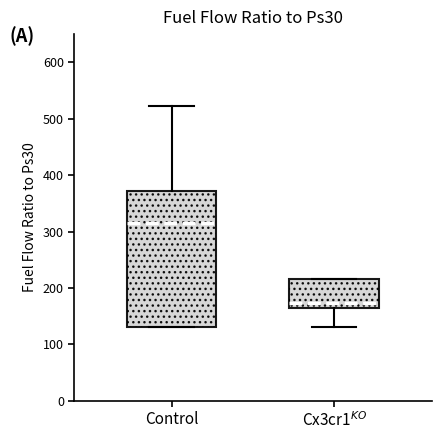

Reading left to right, transcribe this box plot: for each box, give where its median line is, the range the box spans, and where its two whiskers end, as read against the y-axis. The values are not printed on the chart, so give them approximately, as read against the axis.

Control: median 320, box 130 to 370, whiskers 130 to 520
Cx3cr1$^{KO}$: median 170, box 160 to 220, whiskers 130 to 220